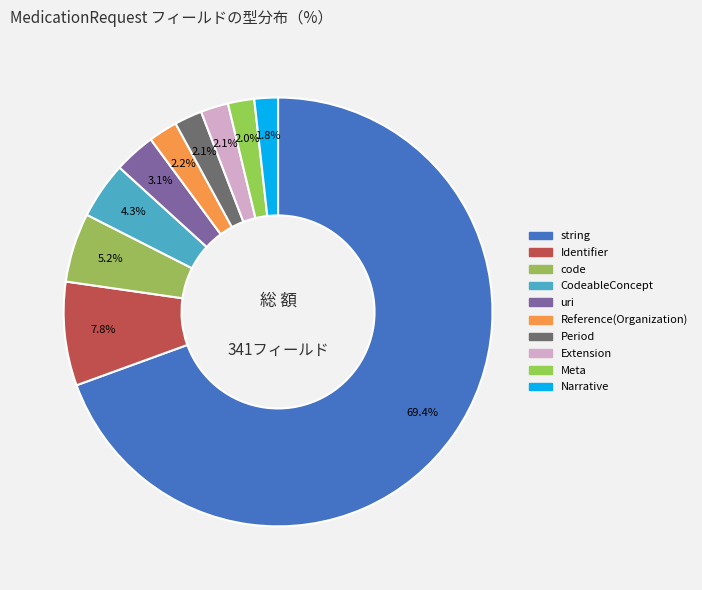

How many segments does this pie chart have?

10